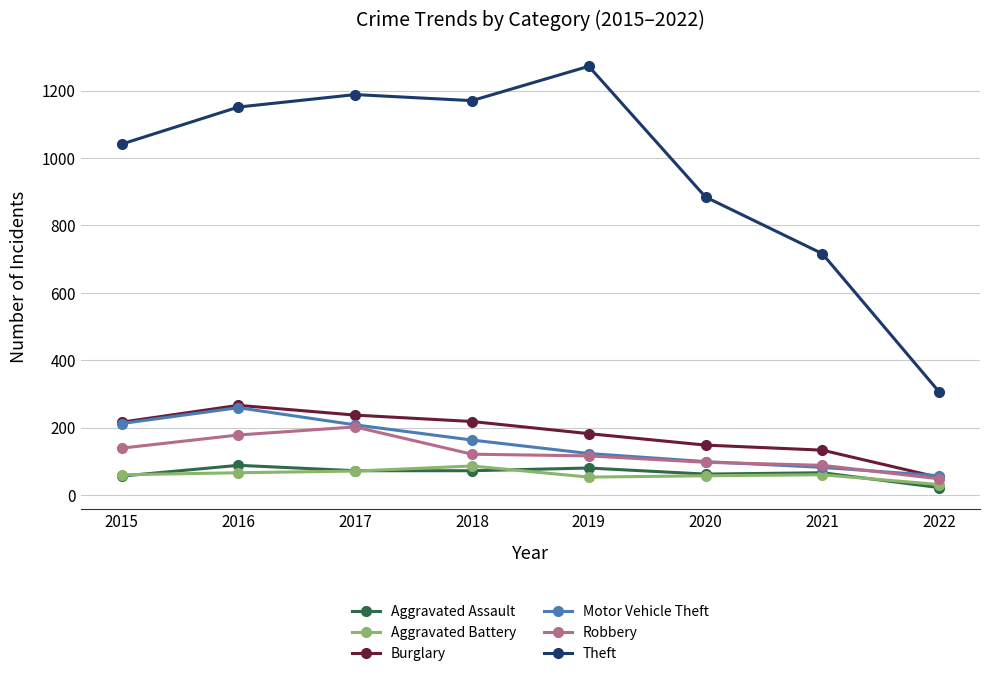

What is the total value across all series at 2017?

1978